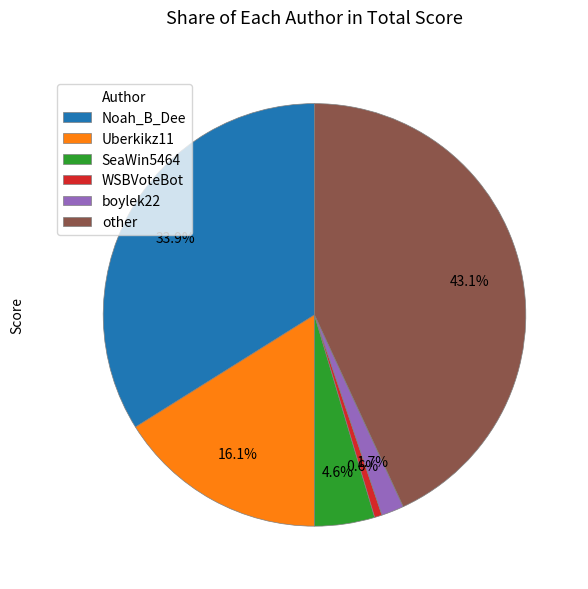

What is the largest slice in the pie chart?

other